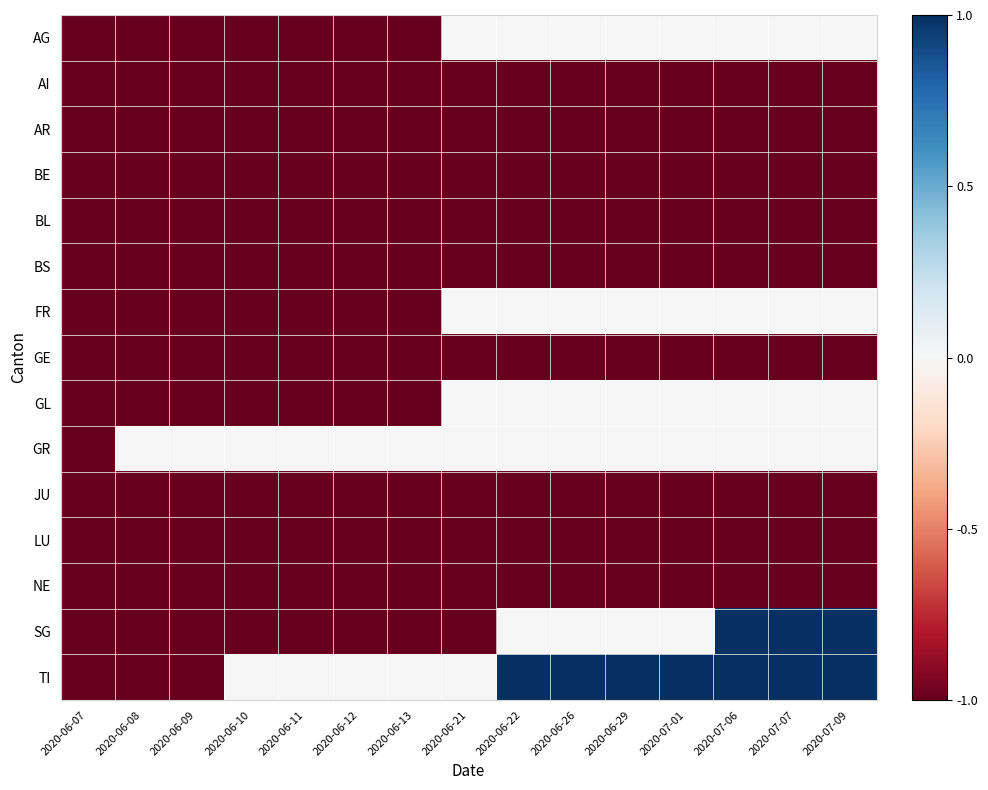

Between 2020-06-08 and 2020-06-26, which series saw the biggest shift?

TI